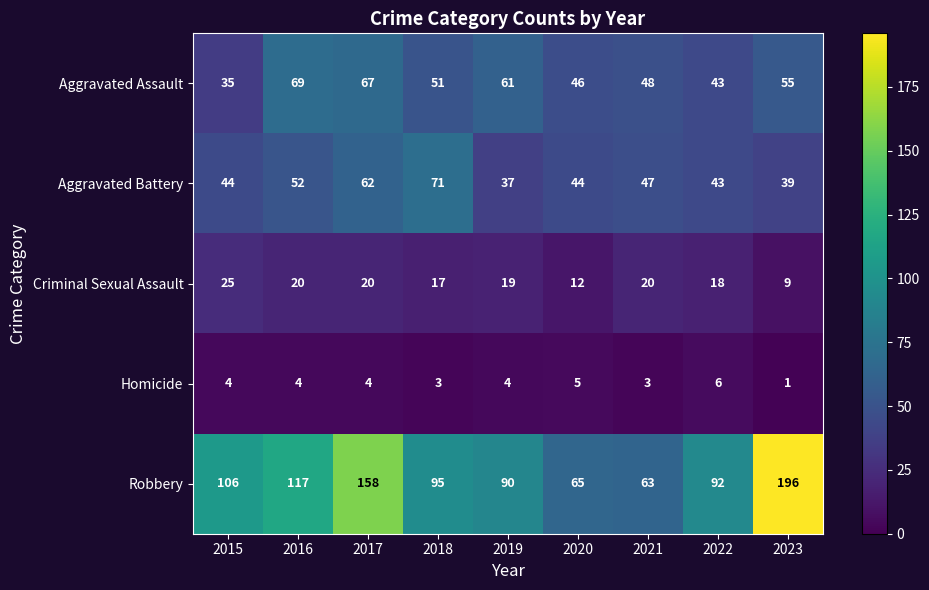

What is the total value across all series at 2019?

211